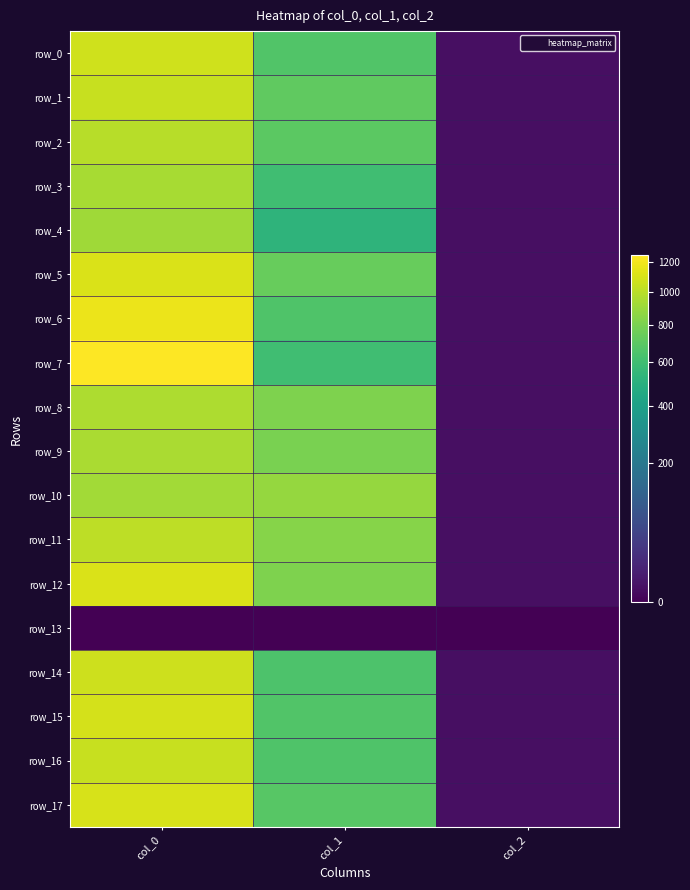

At which category is the sum across all series the highest?

col_0